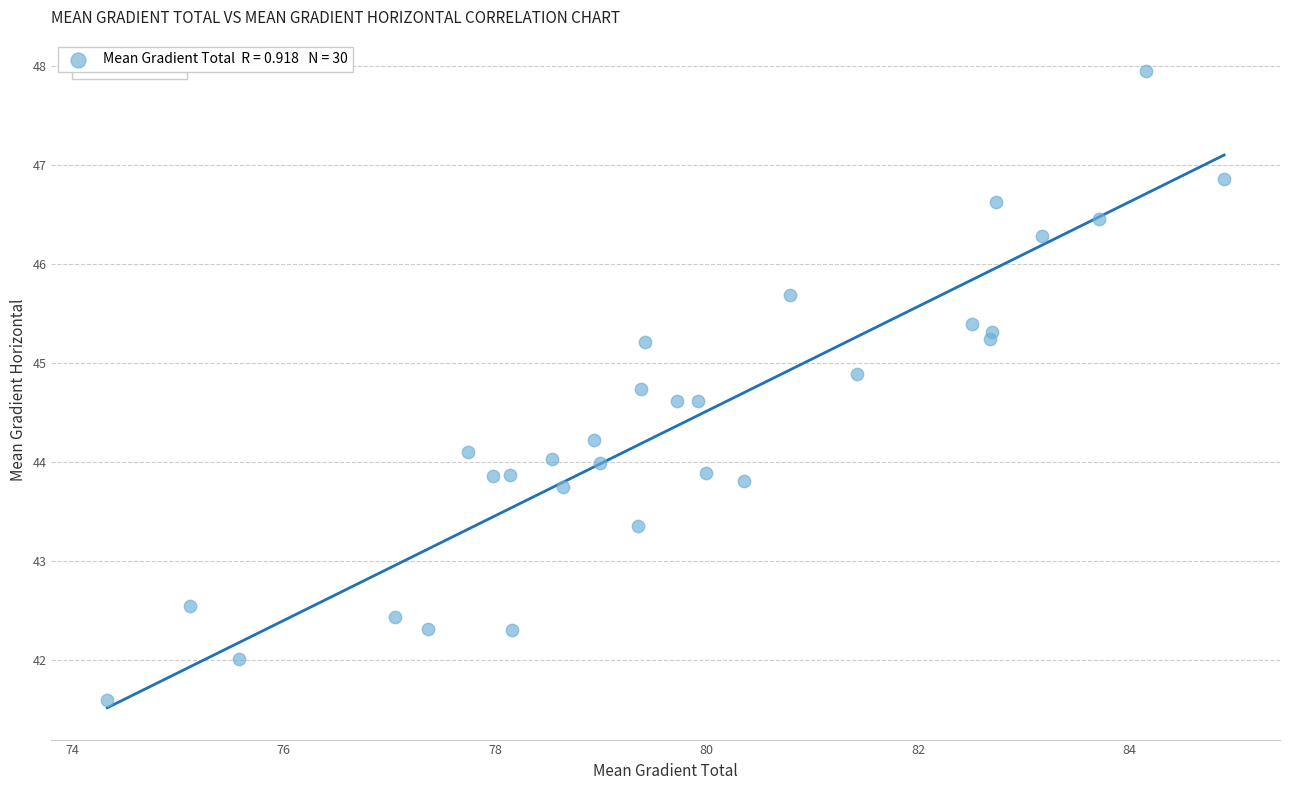

What is the range of Y values (max minus min)?

6.4